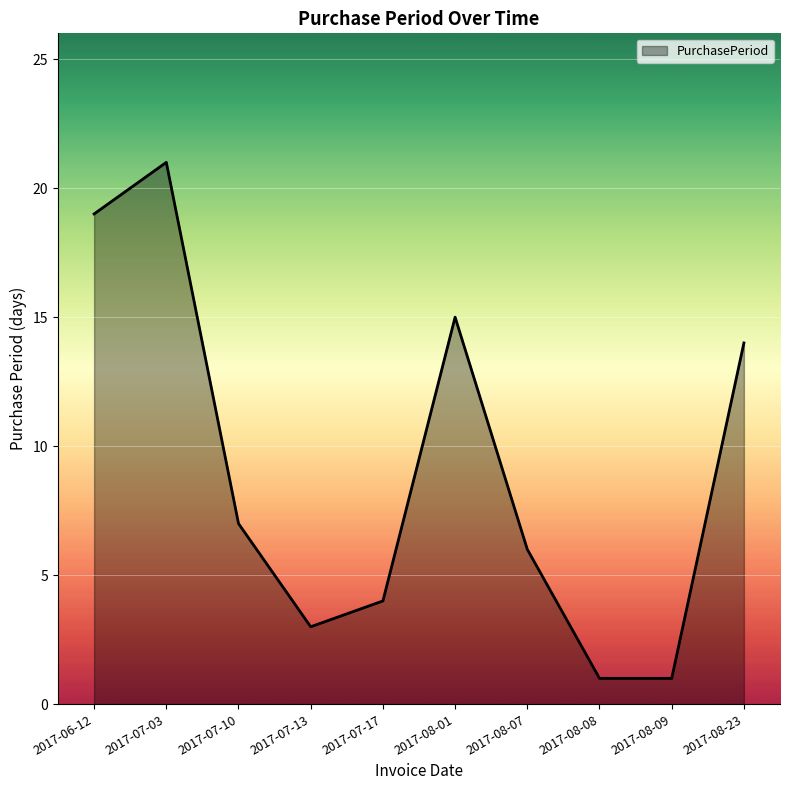

Where does the data first go above 7?

2017-06-12